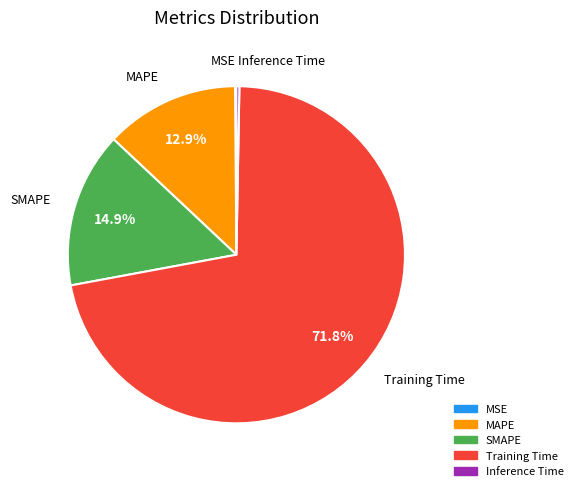

Which category has the biggest portion of the pie?

Training Time